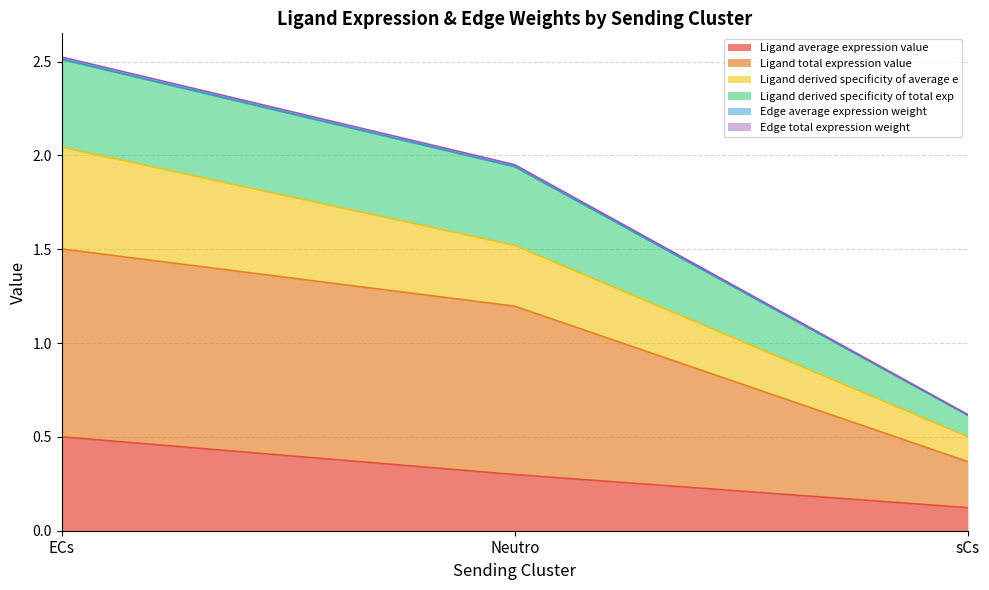

The value of Ligand average expression value at ECs is 0.8. True or false?

False